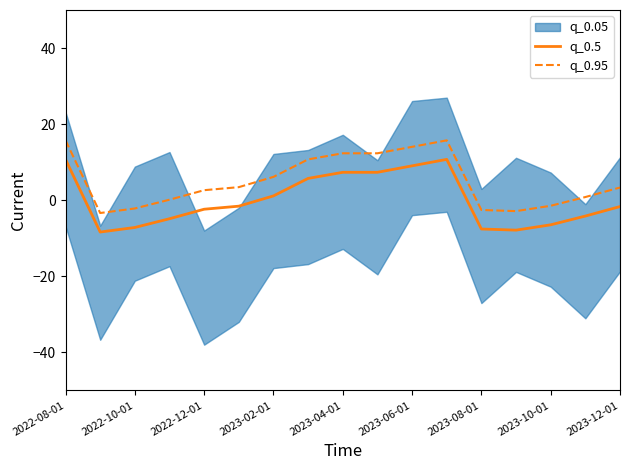

Is it true that q_0.5 equals 2.0 at 2023-08-01?

False